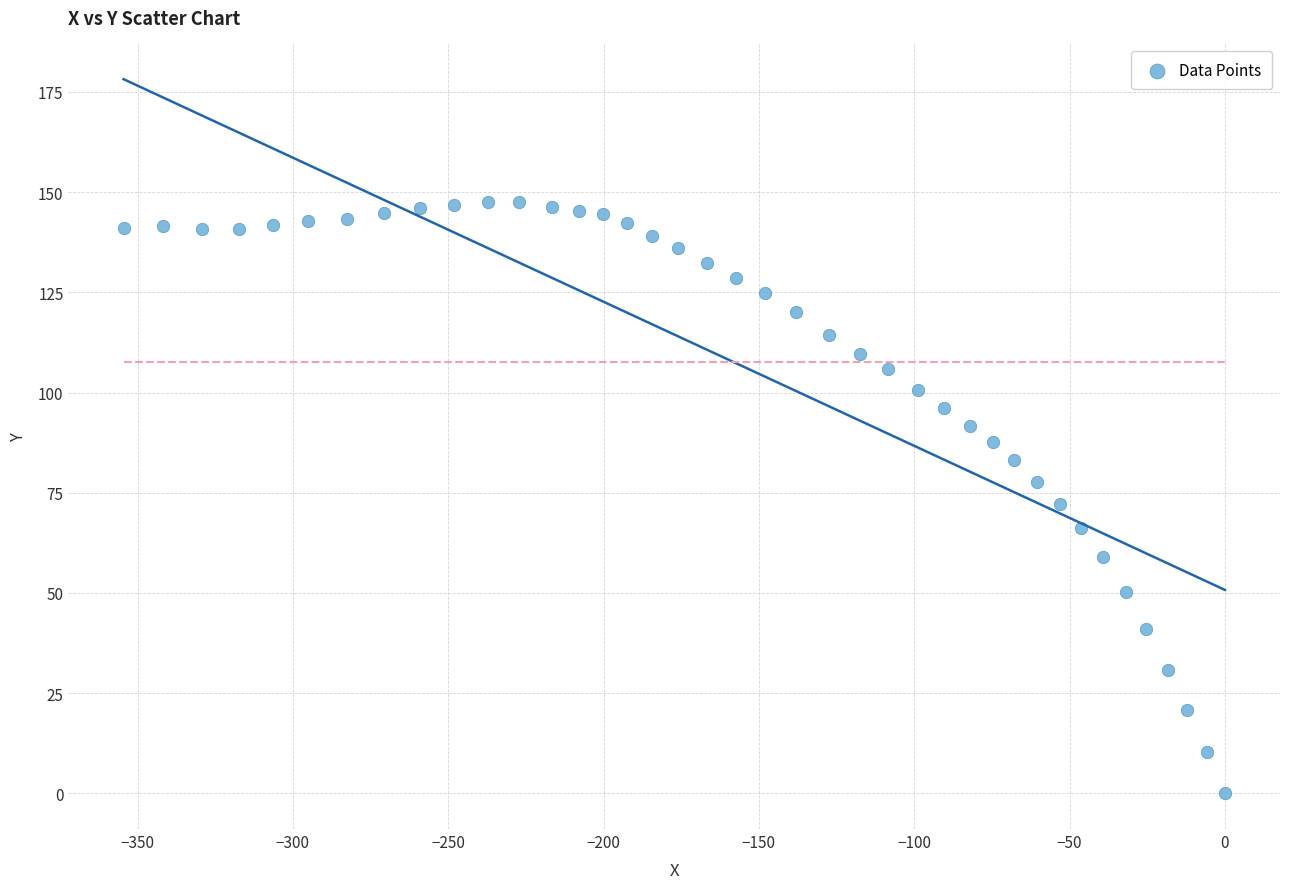

What is the range of X values (max minus min)?

354.5